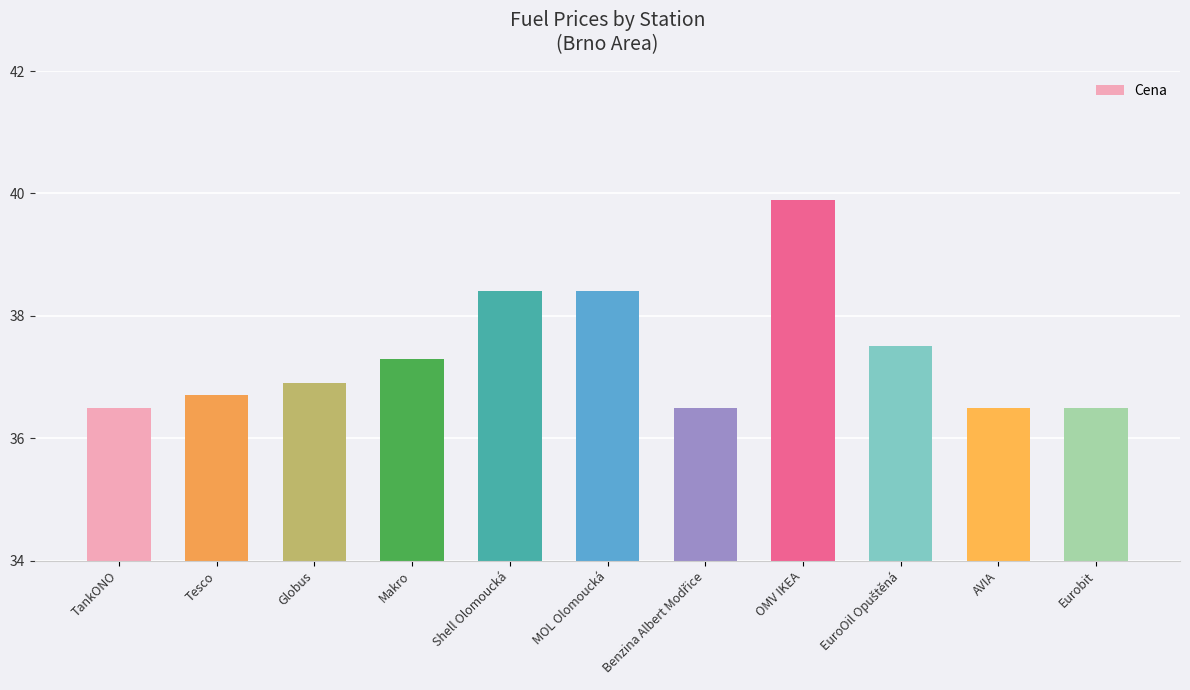

What is the average value?

37.4